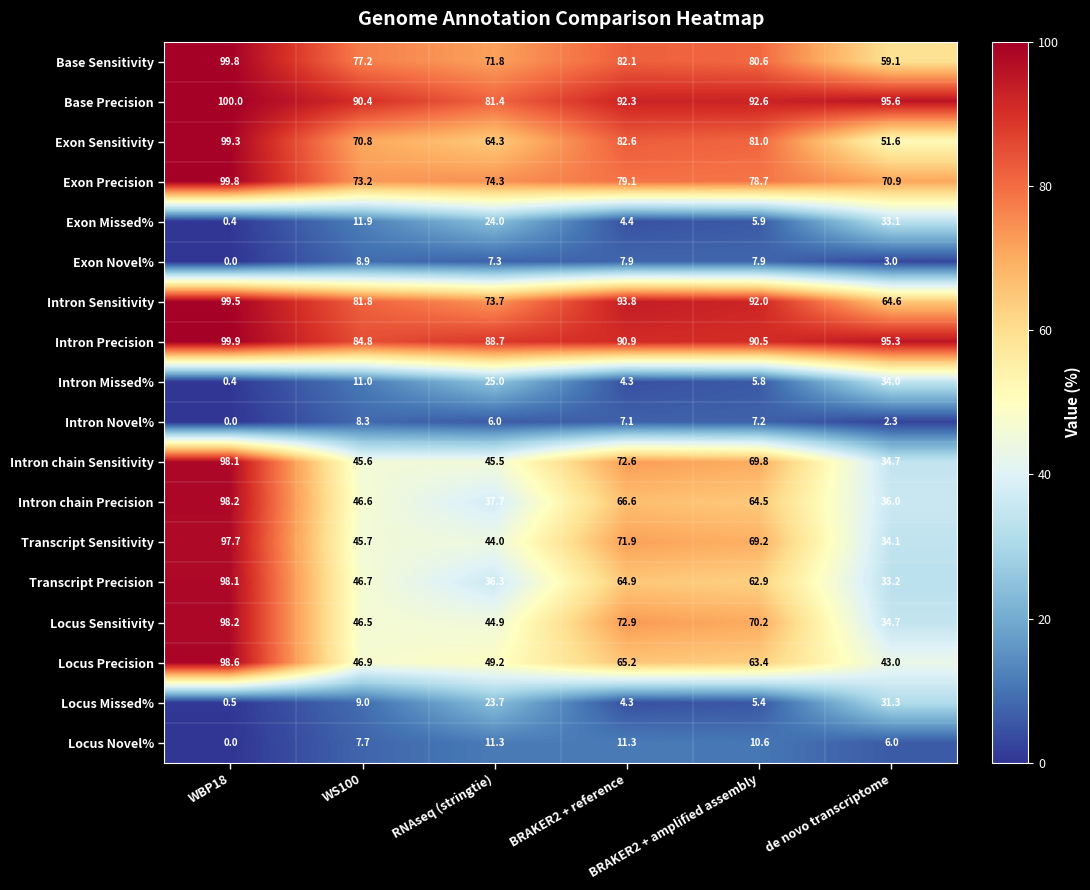

What is the total value across all series at BRAKER2 + reference?

974.2